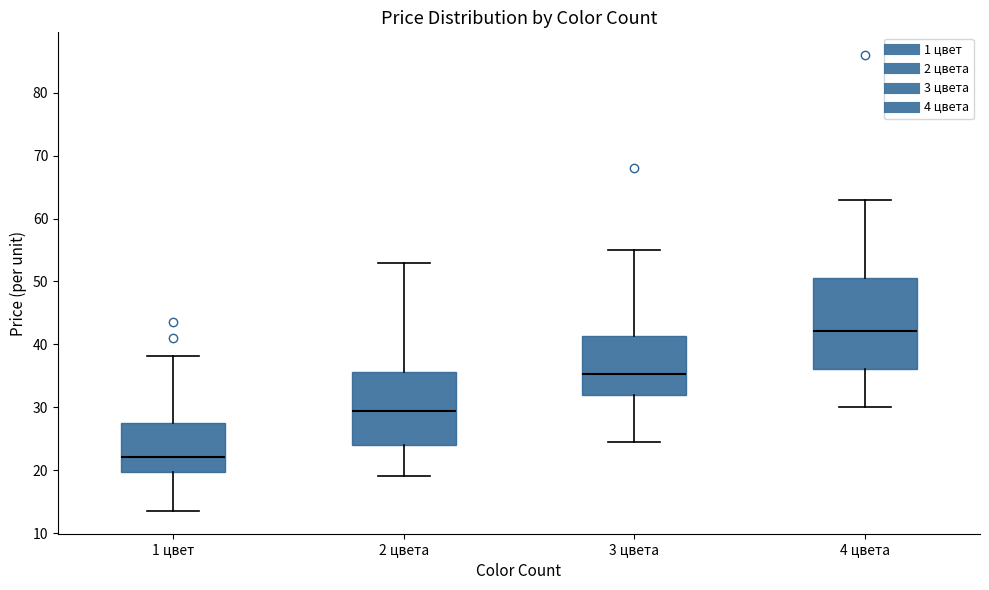

Which box's median line is the lowest?

1 цвет